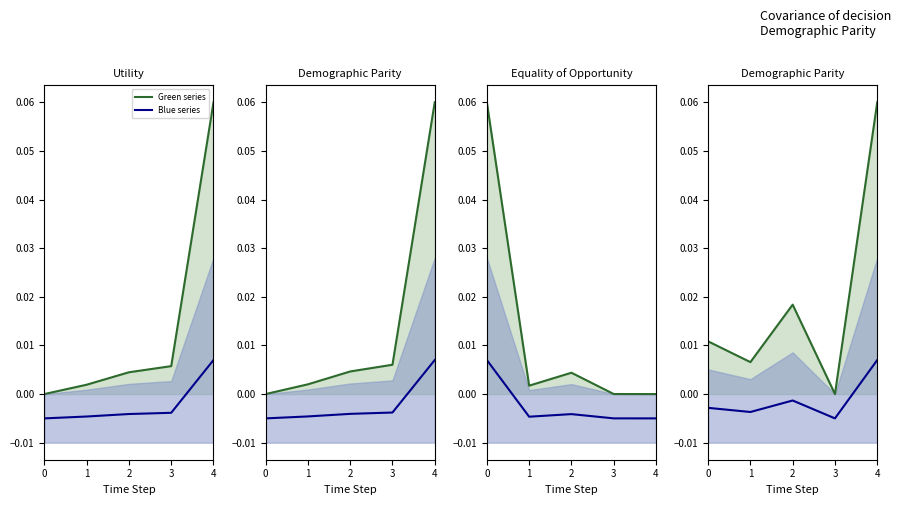

Rank the series at 4 from lowest to highest value.

Blue series, Green series